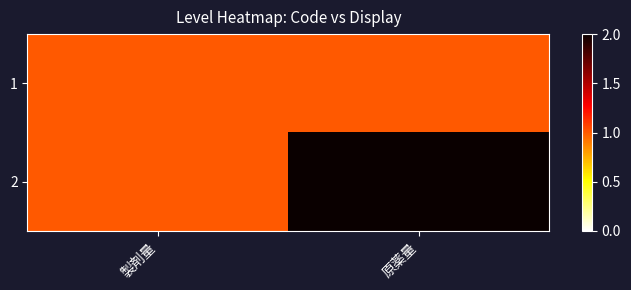

At how many categories does at least one series exceed 1?

1